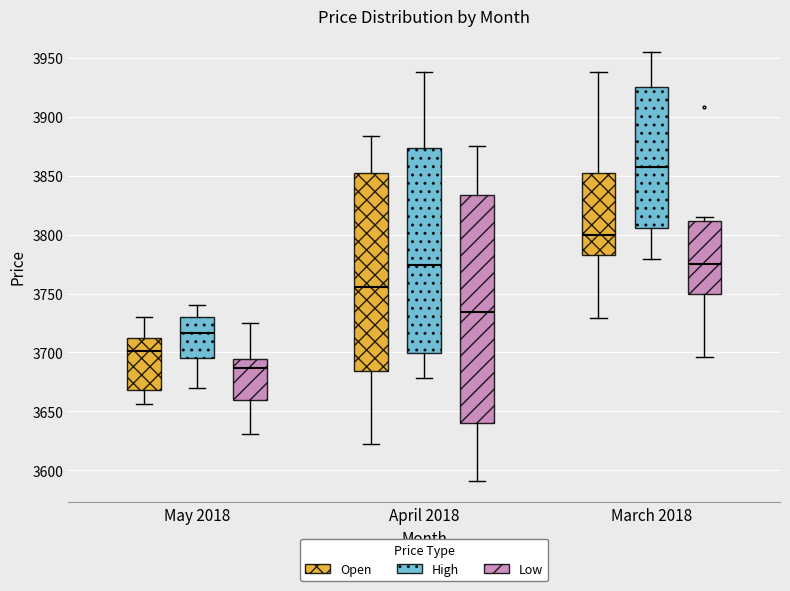

Which box is the tallest, from its lower edge to its upper edge?

April 2018 (Low)